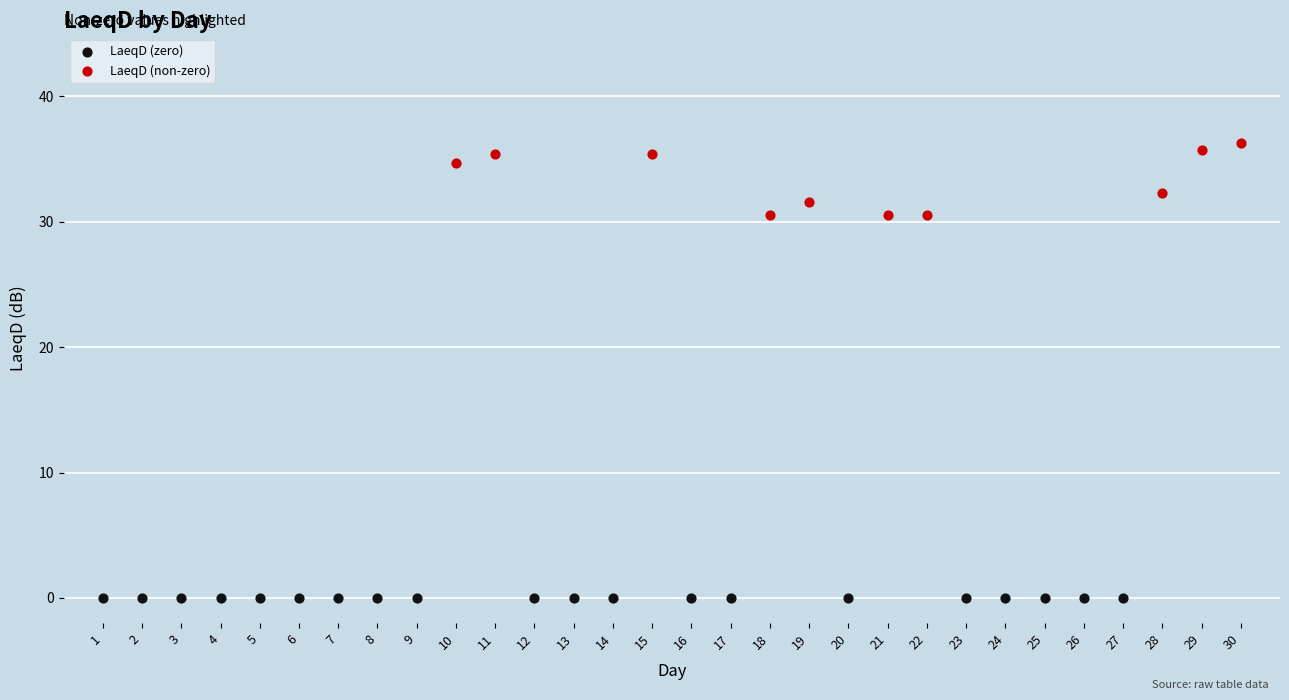

Which series contains the highest Y value?

LaeqD (non-zero)